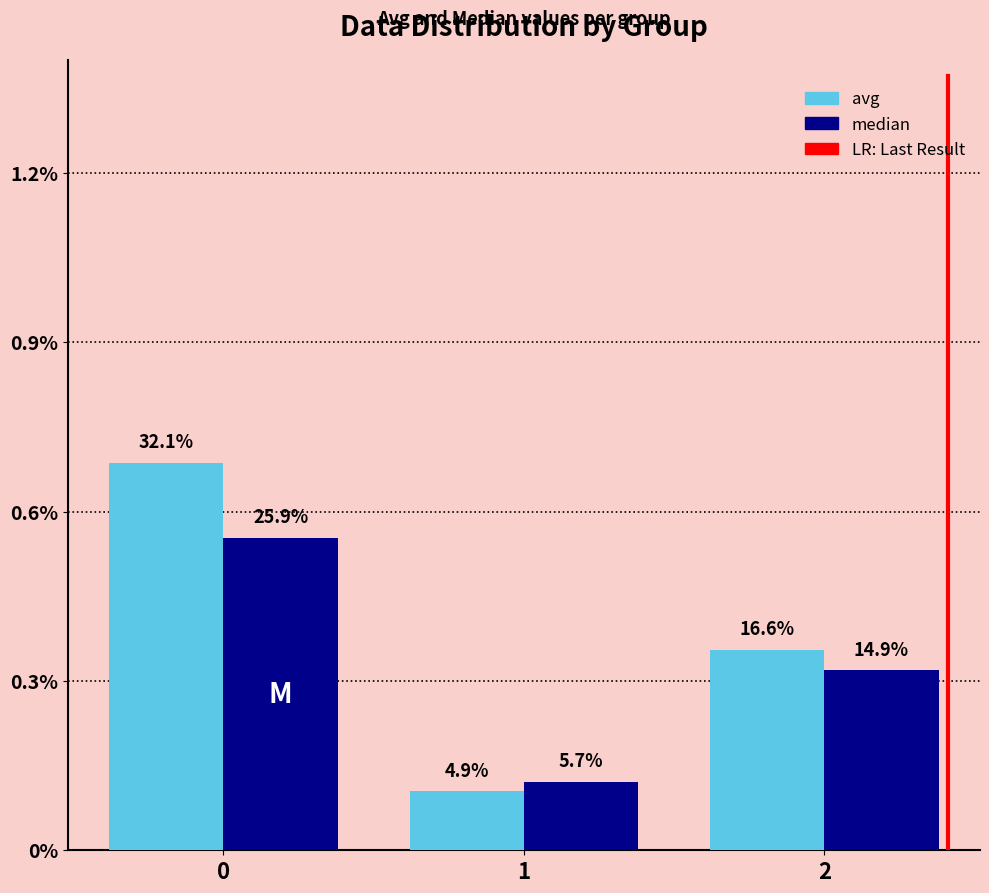

The value of avg at 2 is 0.0. True or false?

False